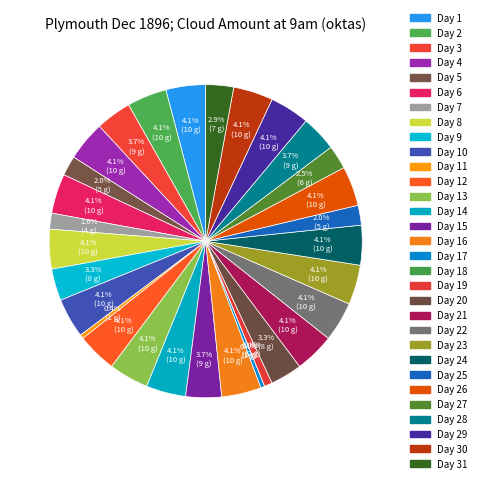

How many segments does this pie chart have?

31